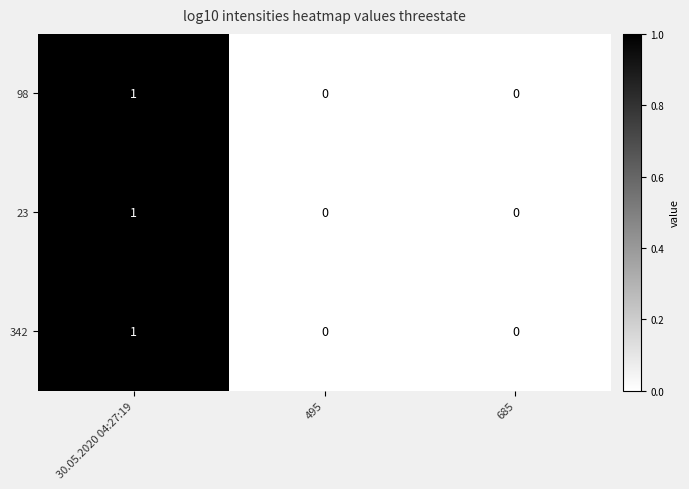

Is it true that 23 equals 1 at 30.05.2020 04:27:19?

True